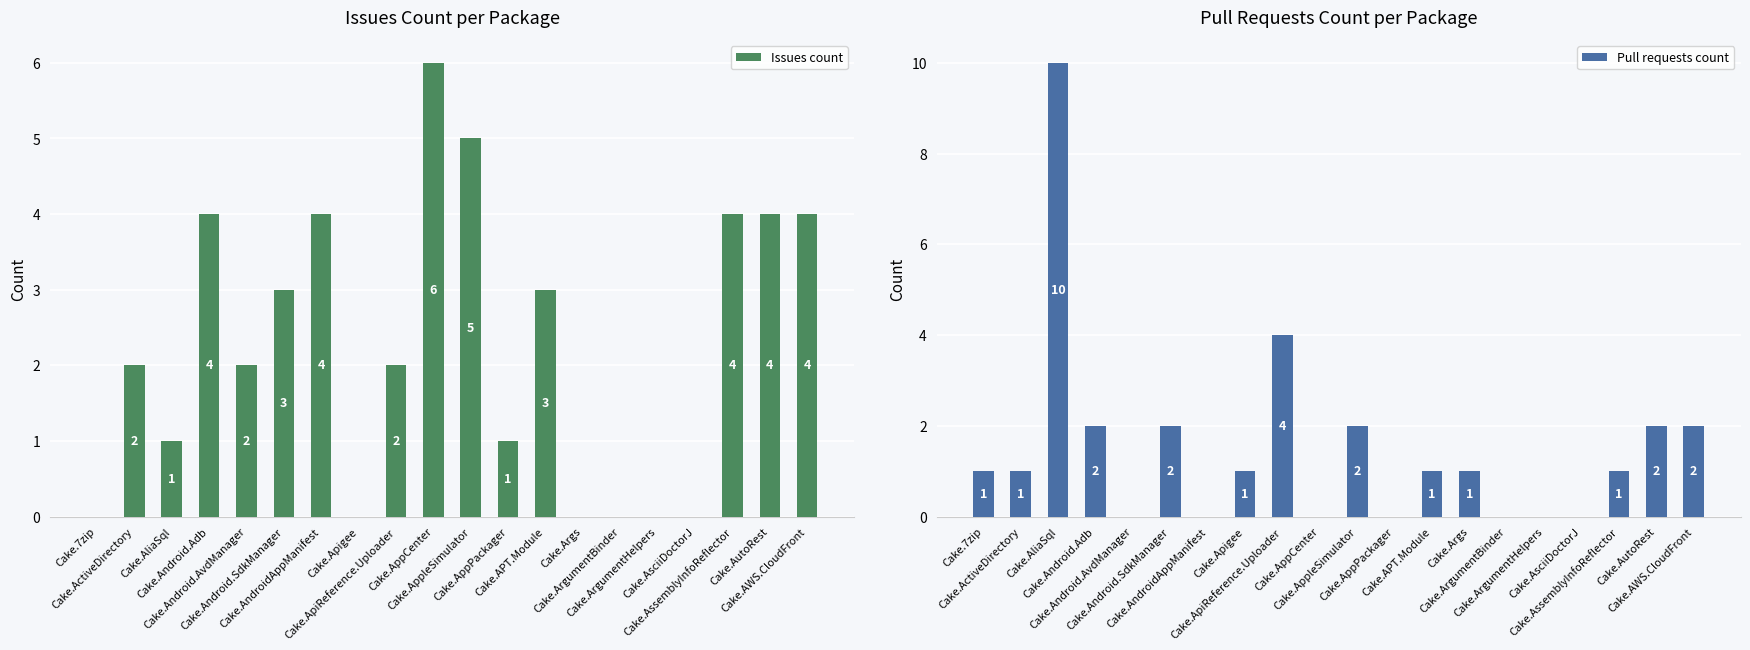

What is the sum of all Issues count values?

45